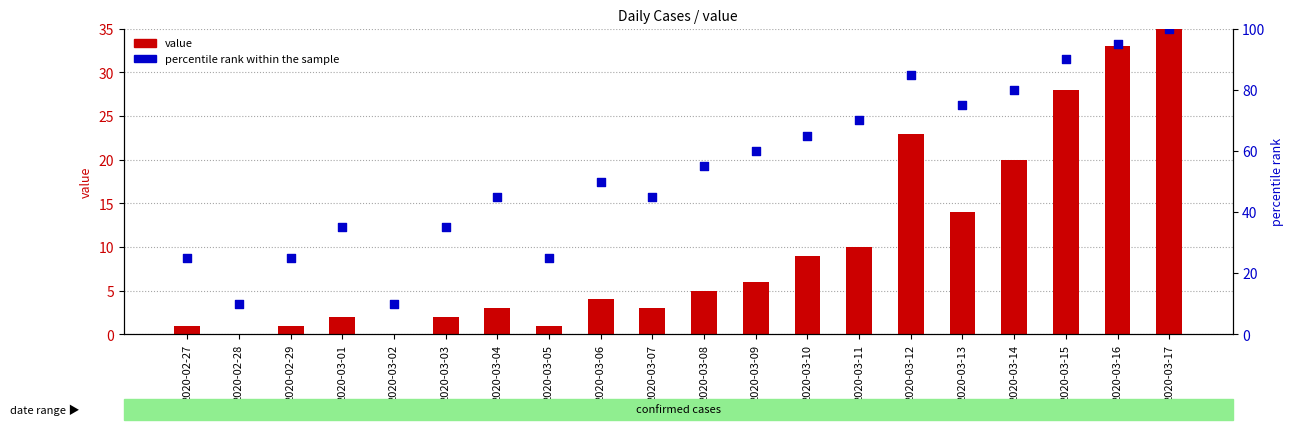

Which series reaches the minimum Y coordinate?

value